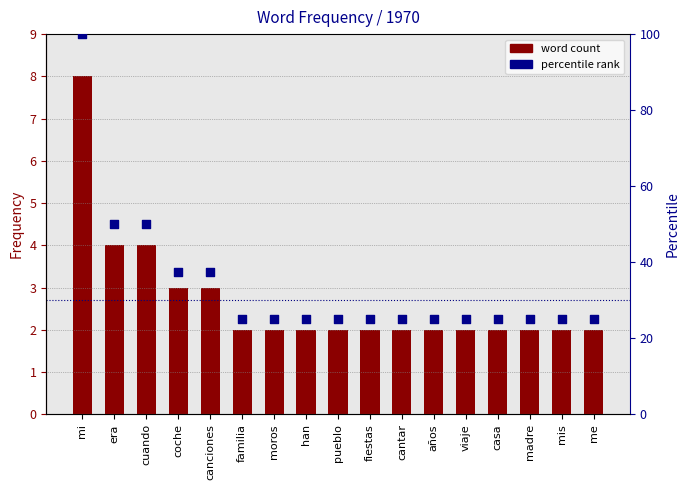

Between casa and viaje, which is larger?

casa